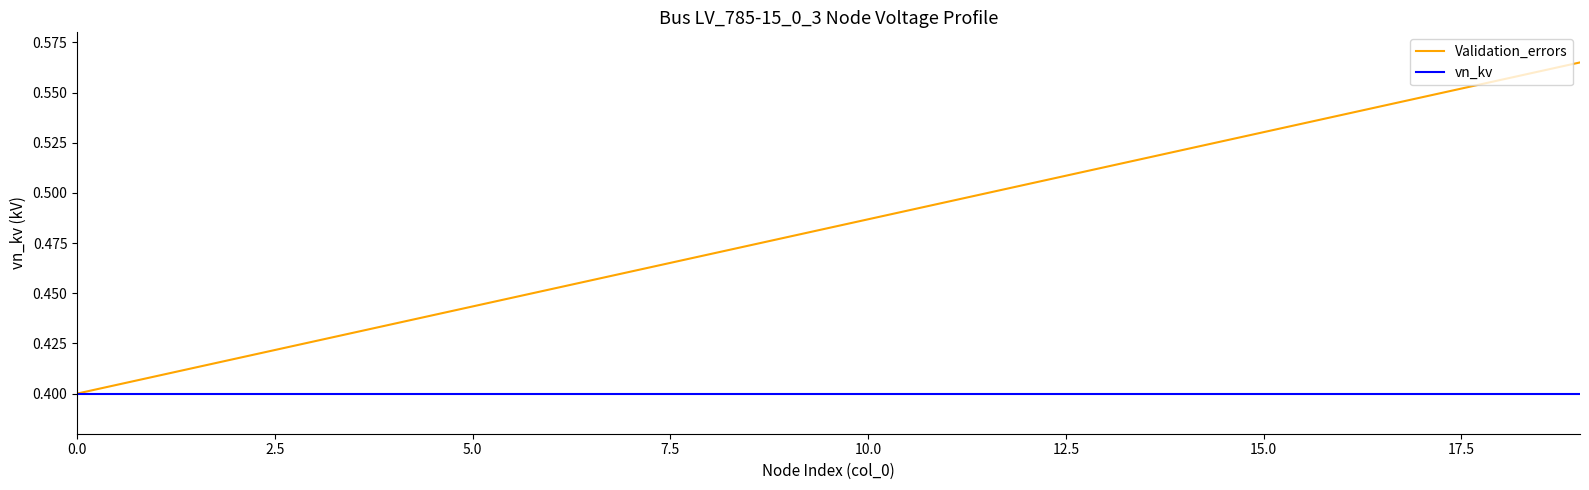

What are all the series names shown in the legend?

Validation_errors, vn_kv